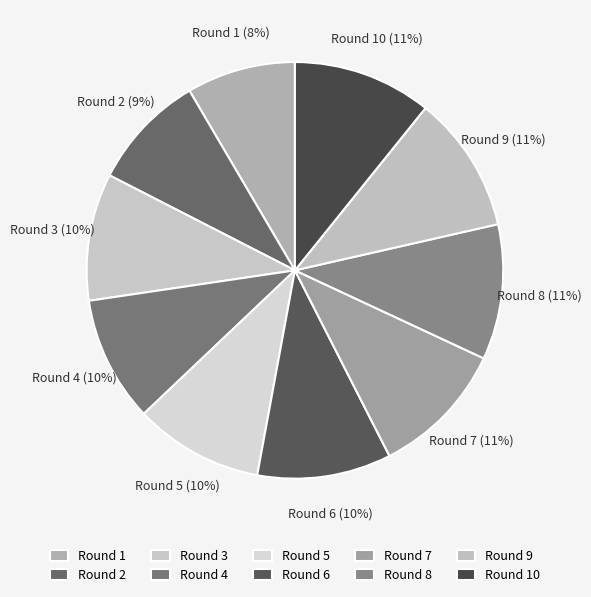

Does any single category account for the majority?

No